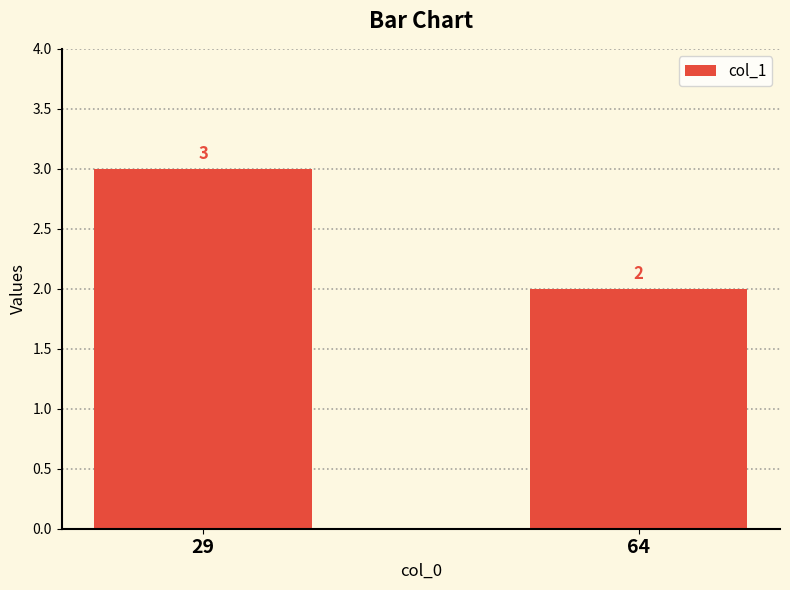

What is the value of the 1st bar from the left?

3